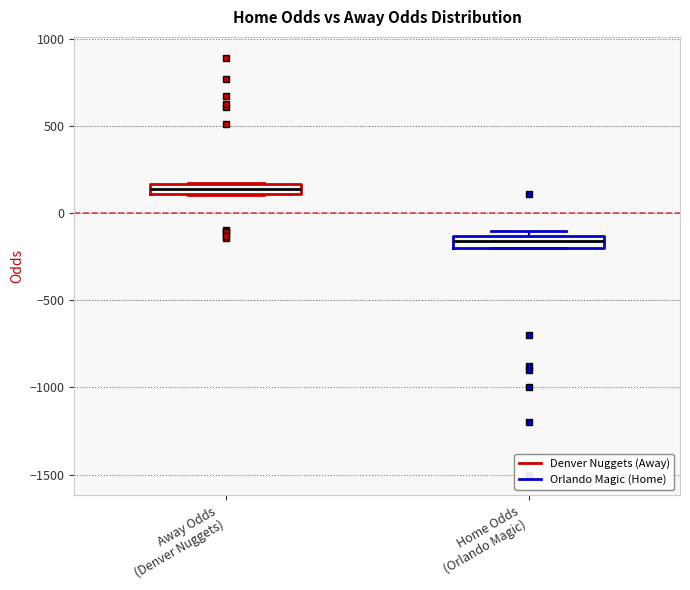

Which box has the highest median line?

Away Odds (Denver Nuggets)